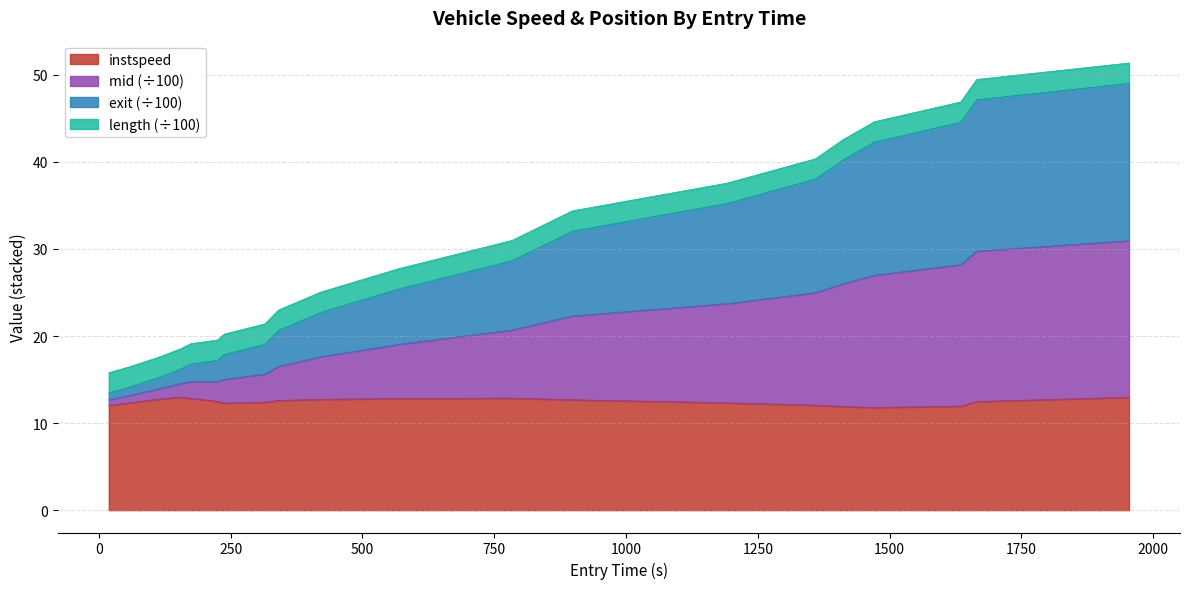

What is the highest value of the instspeed series?

13.0